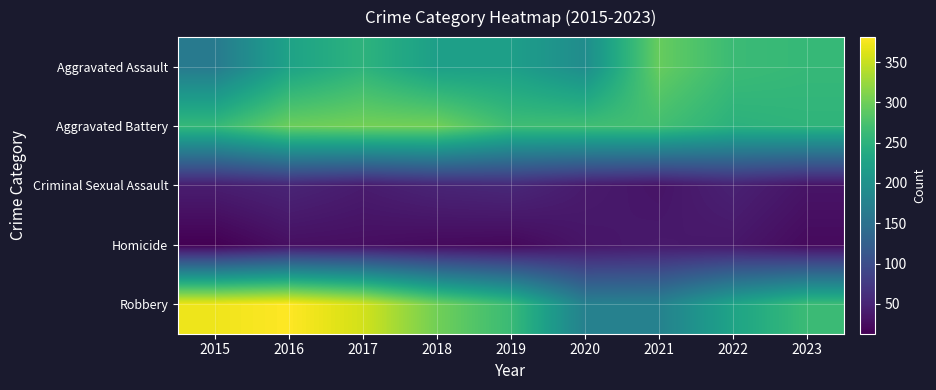

At which category is the sum across all series the highest?

2016